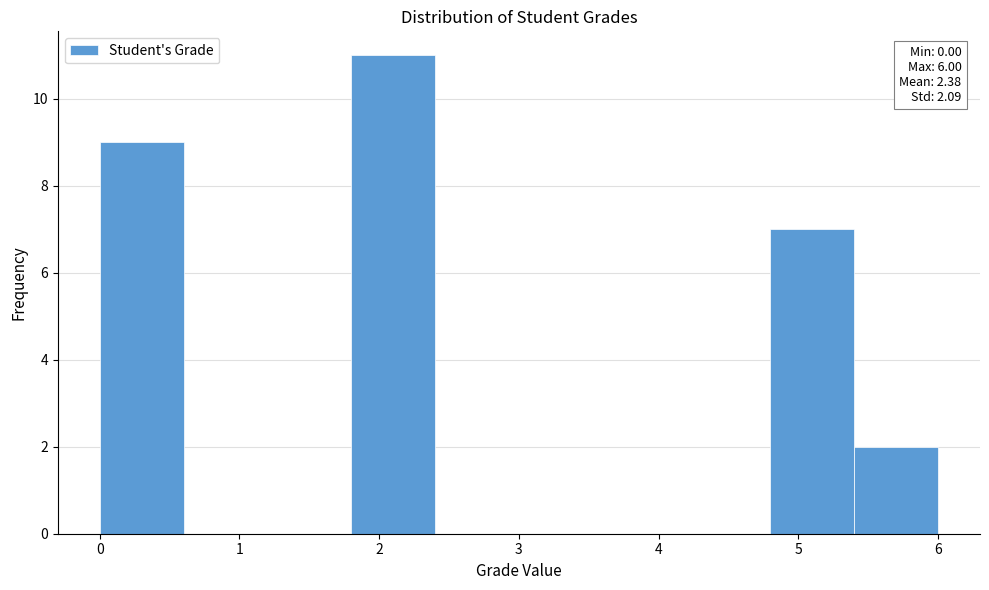

Which range on the x-axis has the tallest bar?

1.8 to 2.4